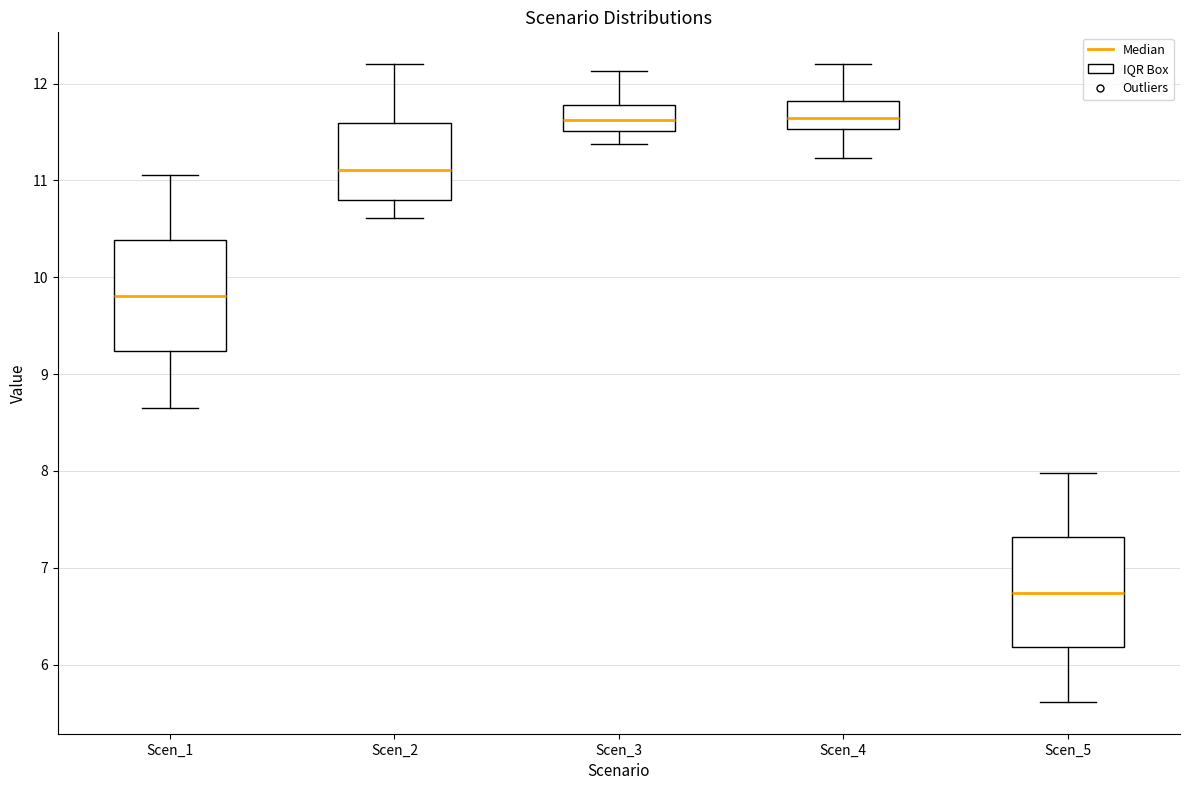

Reading left to right, read every box against the y-axis: the position of its median line, the range the box covers, and the ends of its whiskers. The values are not printed on the chart, so give them approximately, as read against the axis.

Scen_1: median 9.8, box 9.2 to 10.4, whiskers 8.7 to 11.1
Scen_2: median 11.1, box 10.8 to 11.6, whiskers 10.6 to 12.2
Scen_3: median 11.6, box 11.5 to 11.8, whiskers 11.4 to 12.1
Scen_4: median 11.6, box 11.5 to 11.8, whiskers 11.2 to 12.2
Scen_5: median 6.7, box 6.2 to 7.3, whiskers 5.6 to 8.0